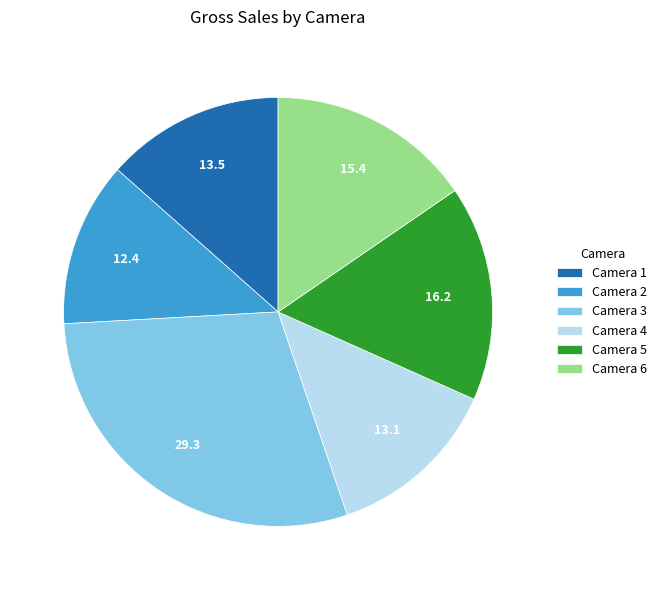

Is there a majority slice in this chart?

No